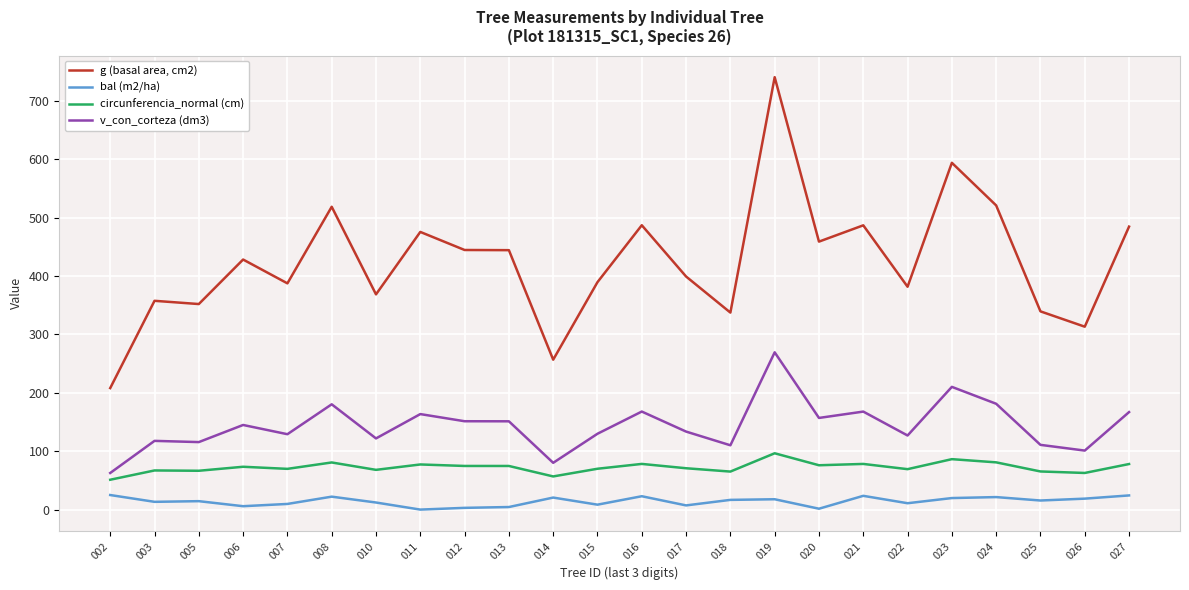

True or false: v_con_corteza (dm3) and bal (m2/ha) intersect in this chart.

False